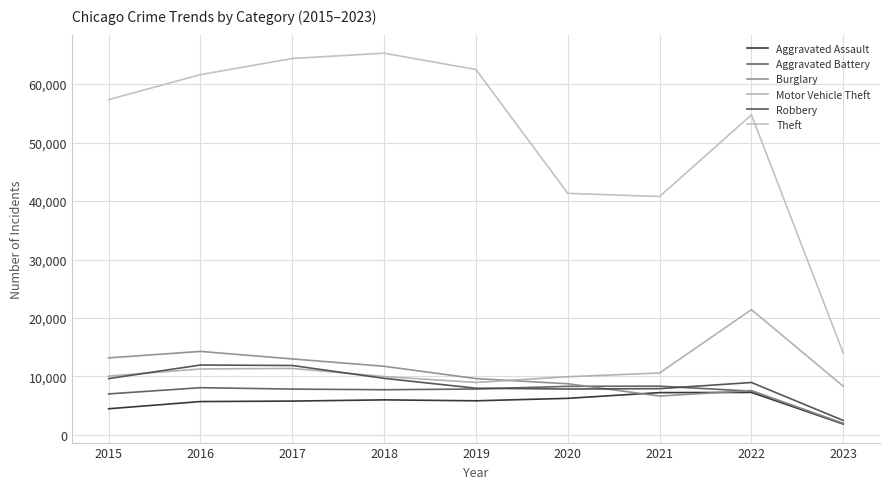

Which category has the highest value in the Motor Vehicle Theft series?

2022